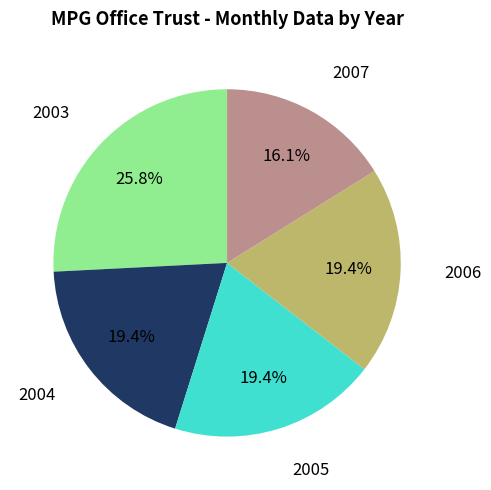

Is there any slice that represents more than half of the pie?

No